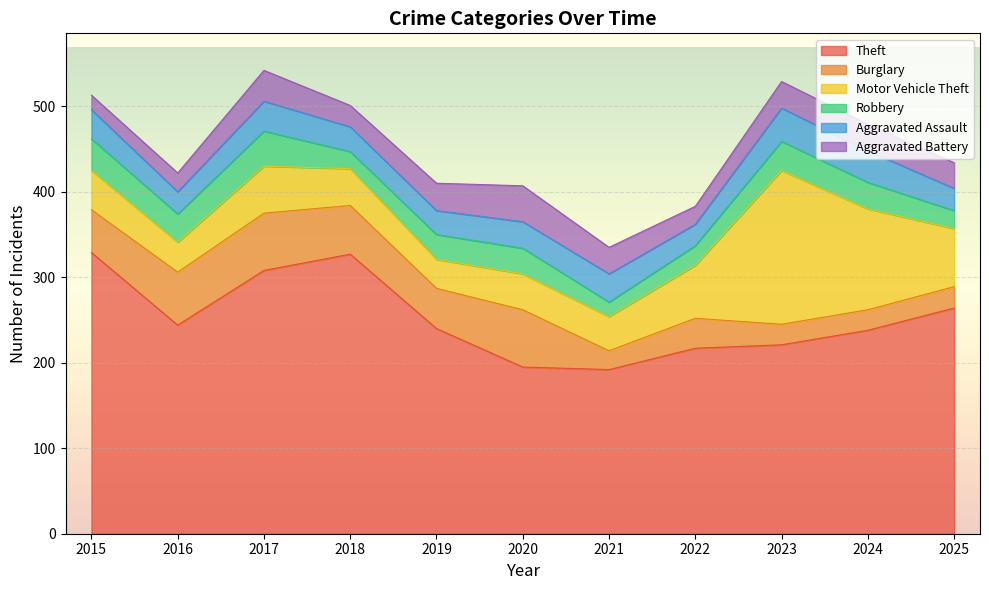

True or false: Theft has a value of 329 at 2015.

True